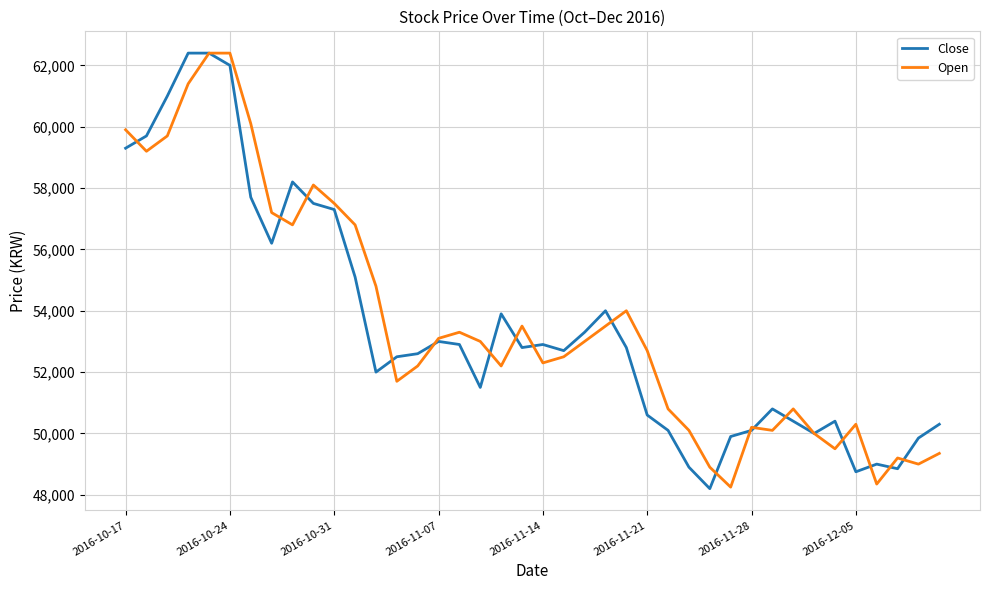

Is this an area chart (filled region under the line)?

No